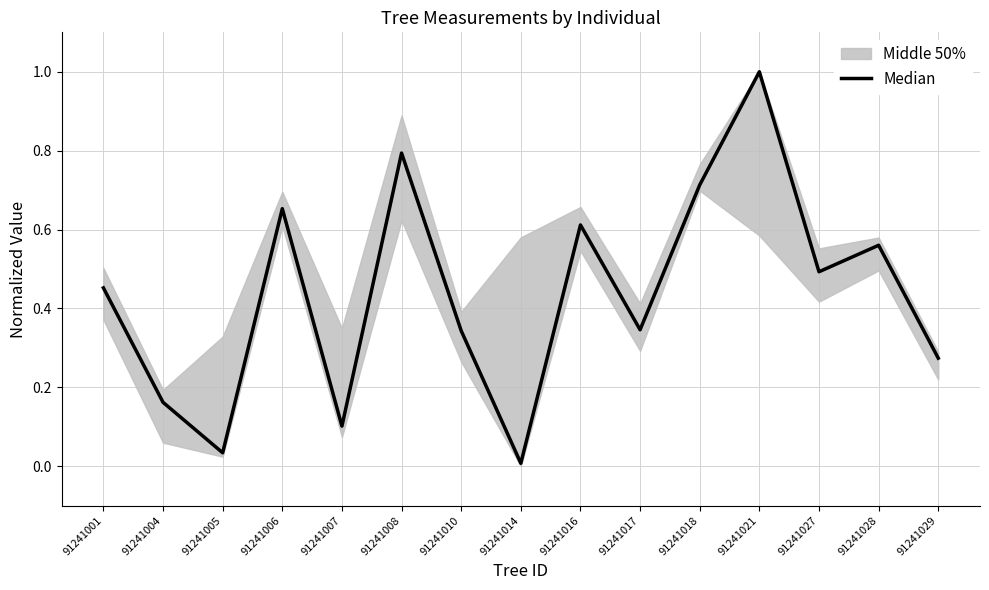

What is the greatest value displayed?

1.0